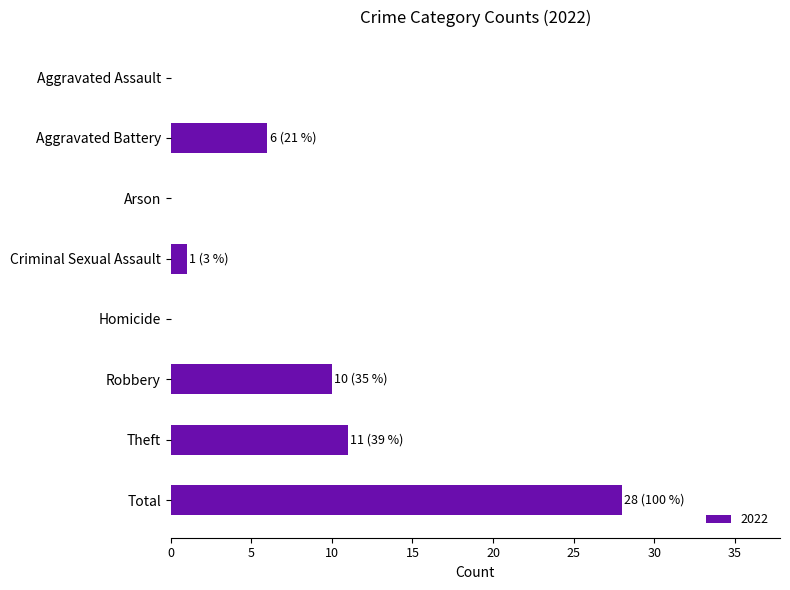

What is the maximum value shown in the chart?

28